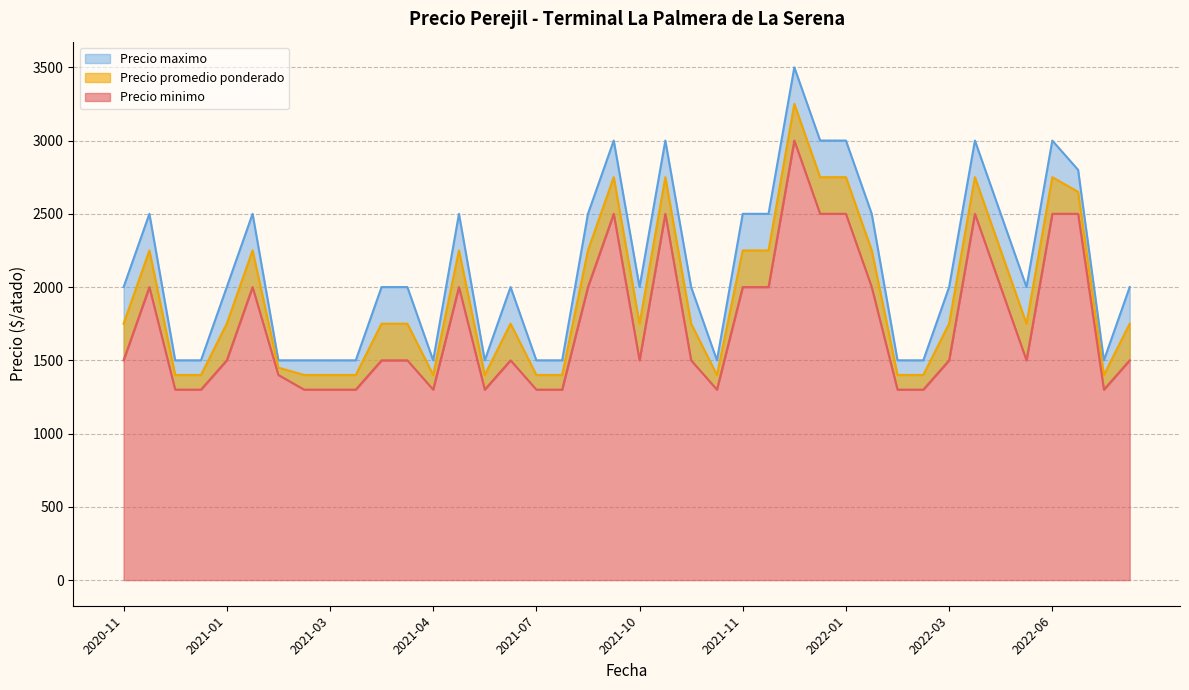

True or false: Precio promedio ponderado and Precio minimo intersect in this chart.

False